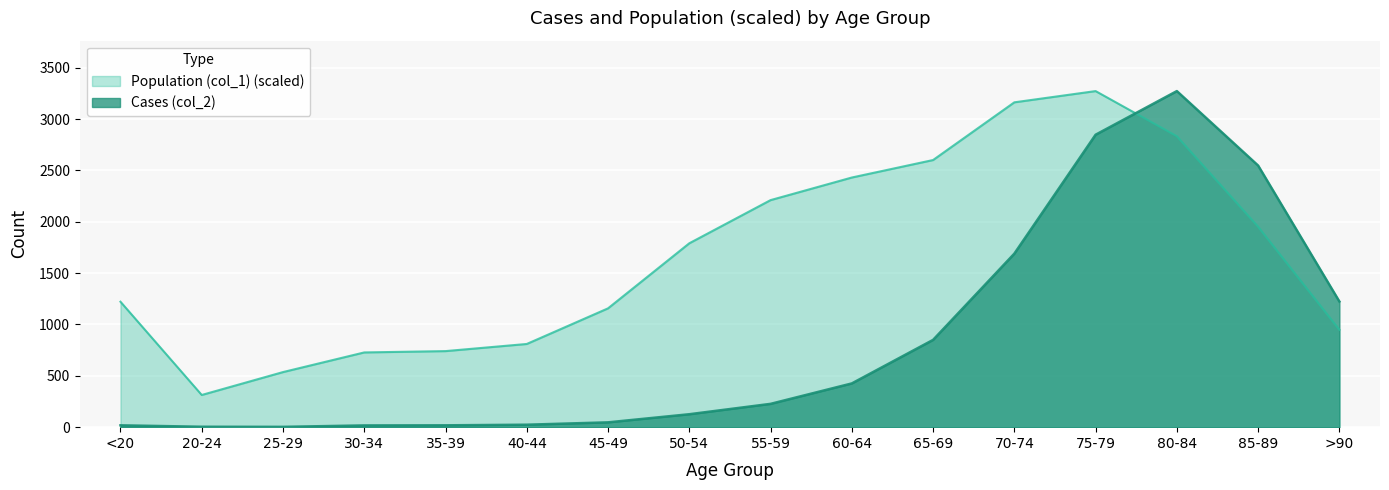

What is the difference between the Cases (col_2) values at 60-64 and 85-89?

2122.0